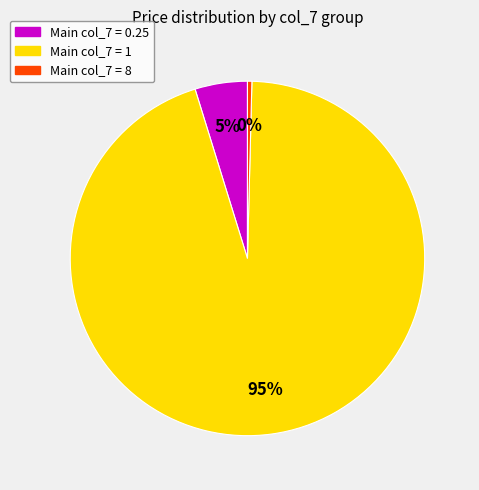

Does any single category account for the majority?

Yes